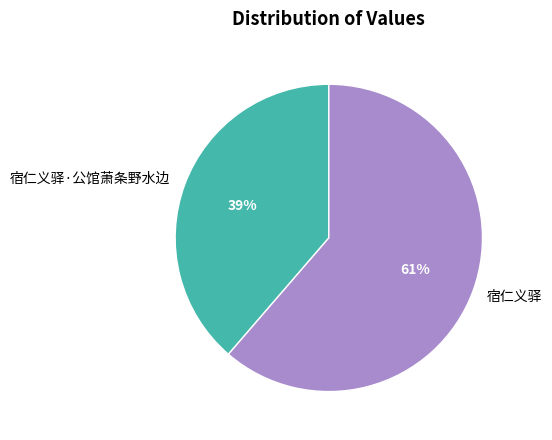

The 宿仁义驿·公馆萧条野水边 slice represents 39% of the pie. True or false?

True